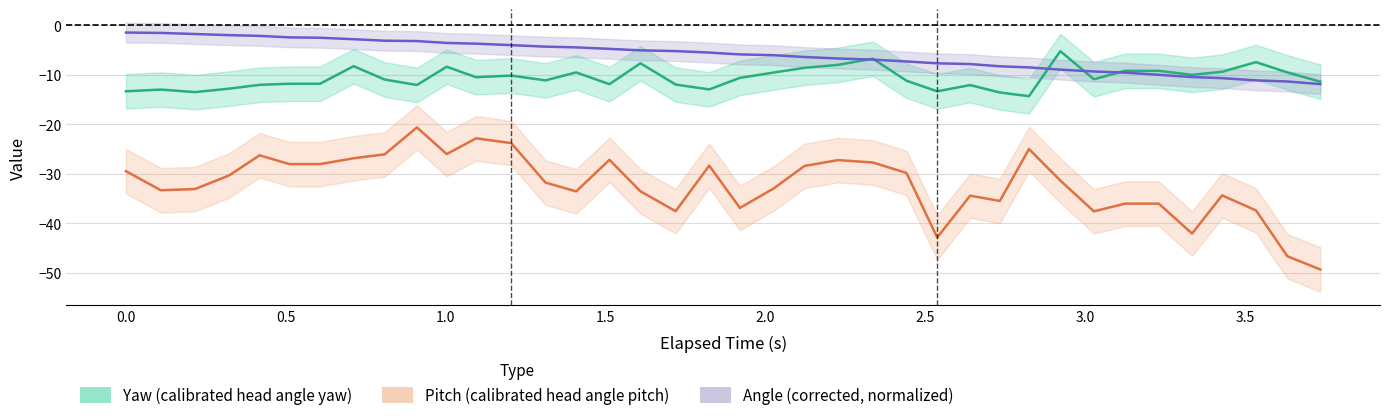

True or false: Angle (corrected, normalized) has a value of -9.4 at 22.

False